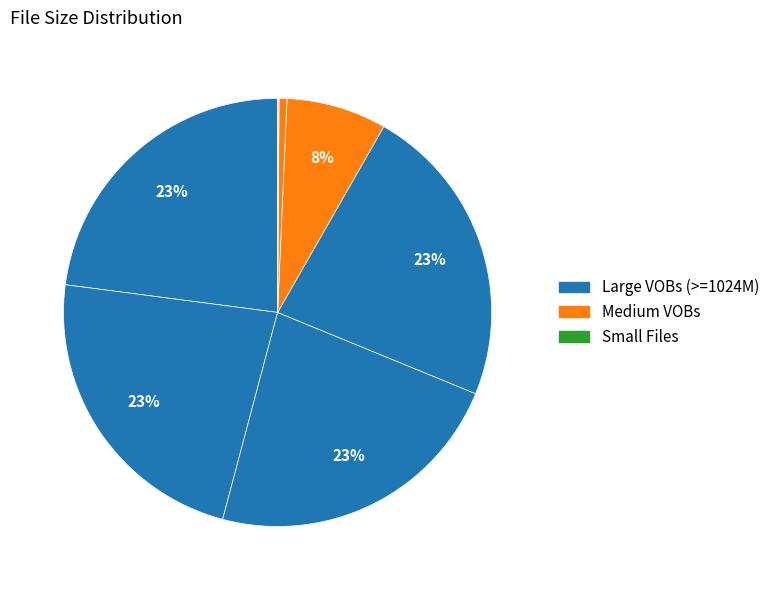

Count the number of slices in the pie.

12